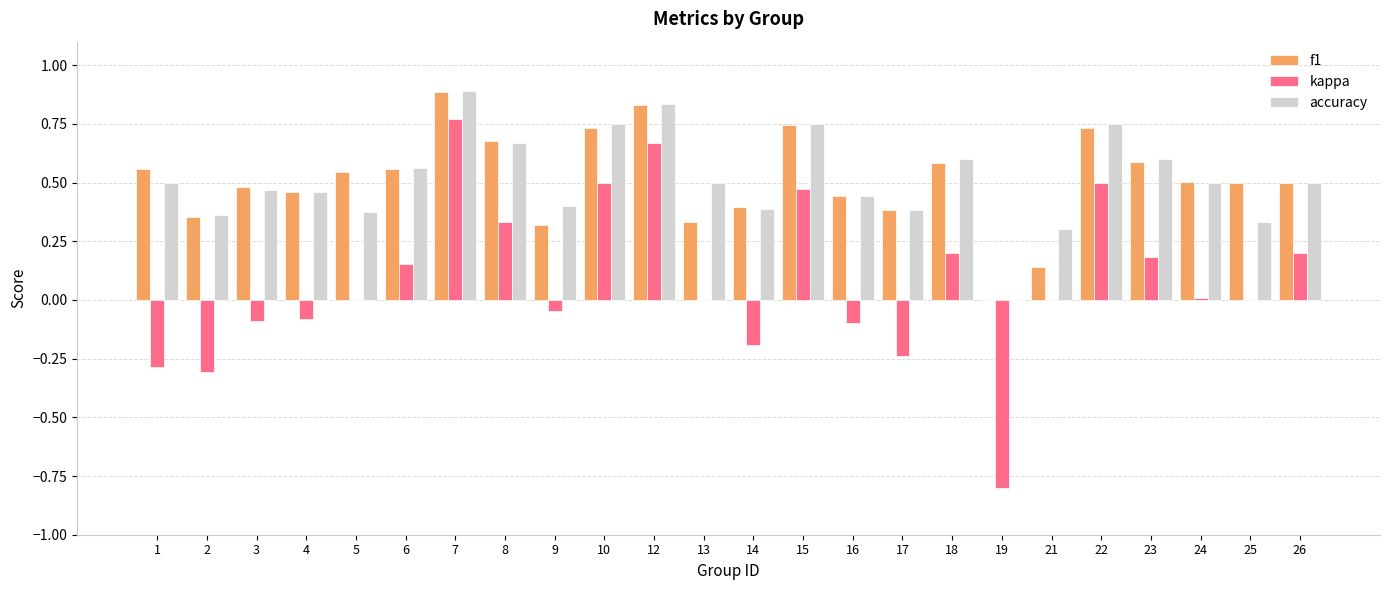

Between 6 and 21, which series saw the biggest shift?

f1